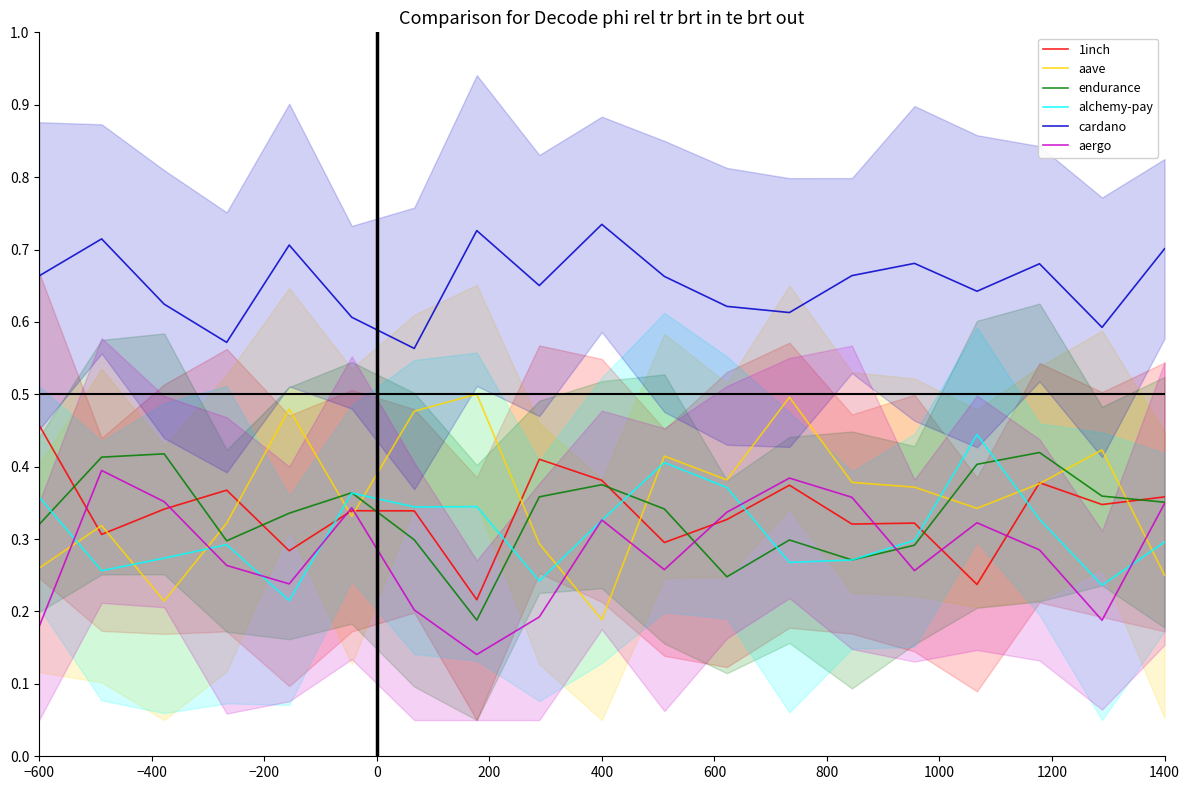

In aave, how many points are higher than both neighbors (excluding endpoints)?

6